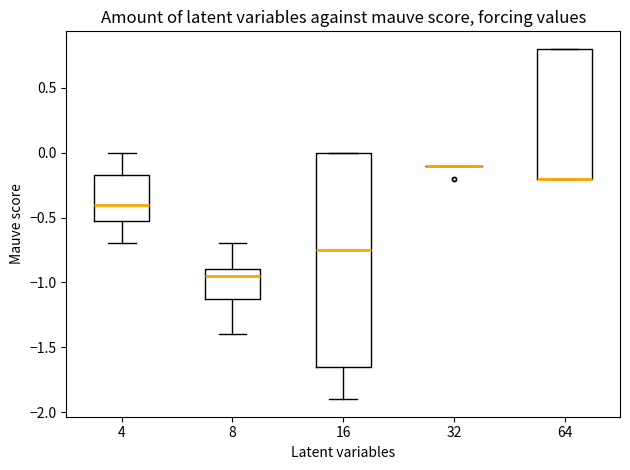

Reading left to right, transcribe this box plot: for each box, give where its median line is, the range the box spans, and where its two whiskers end, as read against the y-axis. The values are not printed on the chart, so give them approximately, as read against the axis.

4: median -0.40, box -0.50 to -0.15, whiskers -0.70 to 0.00
8: median -0.95, box -1.10 to -0.90, whiskers -1.40 to -0.70
16: median -0.75, box -1.65 to 0.00, whiskers -1.90 to 0.00
32: box collapsed to a line at -0.10, whiskers -0.10 to -0.10
64: median -0.20 (drawn on the box's lower edge), box -0.20 to 0.80, whiskers -0.20 to 0.80